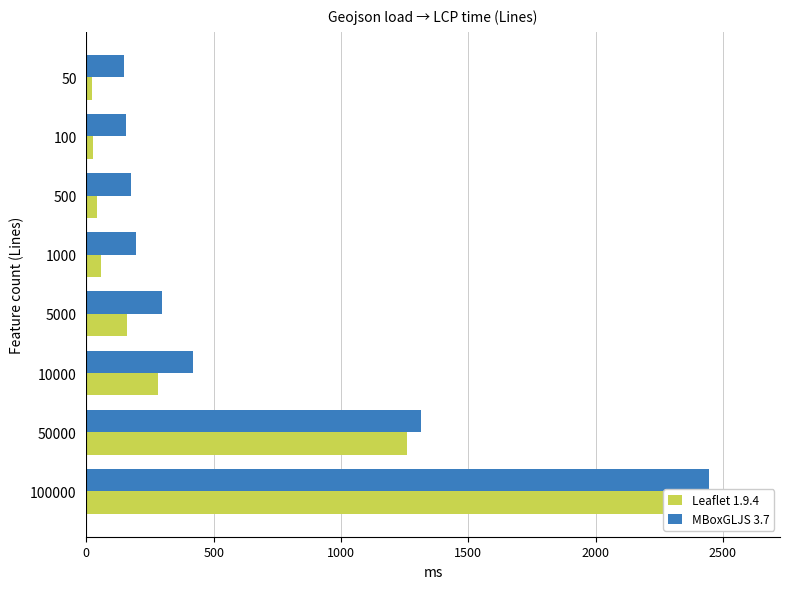

What is the highest value of the Leaflet 1.9.4 series?

2594.3